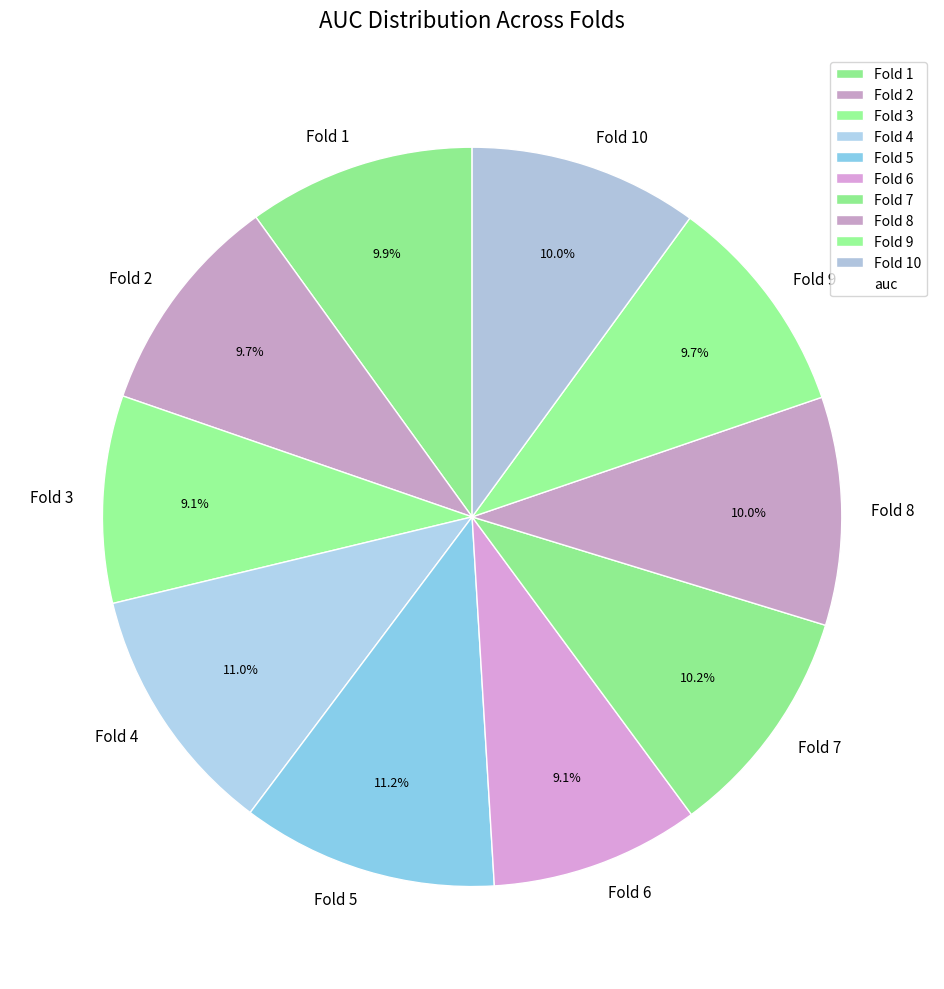

Is there any slice that represents more than half of the pie?

No